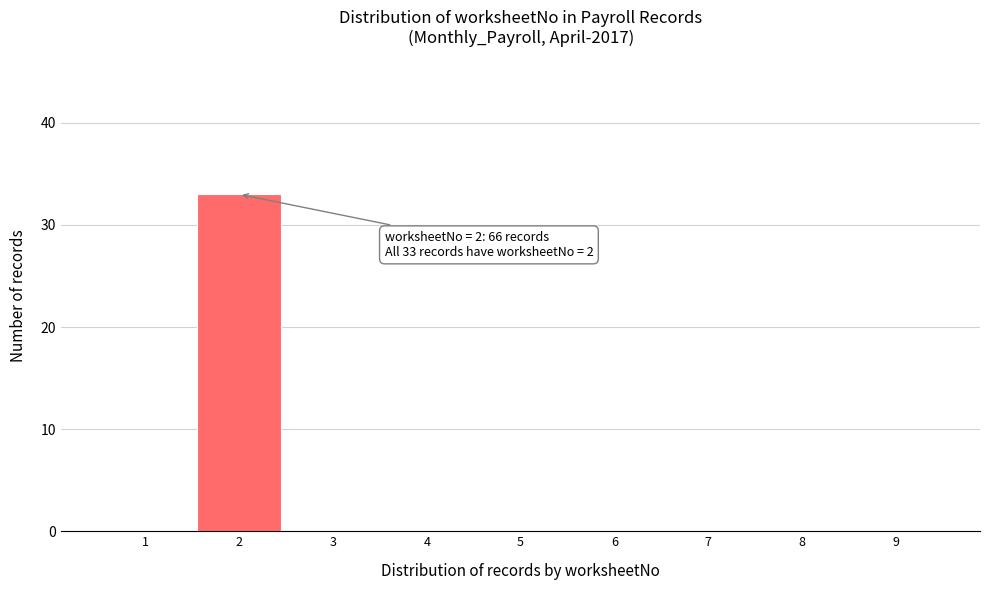

Reading left to right, extract all data points from this chart.

1=0	2=33	3=0	4=0	5=0	6=0	7=0	8=0	9=0